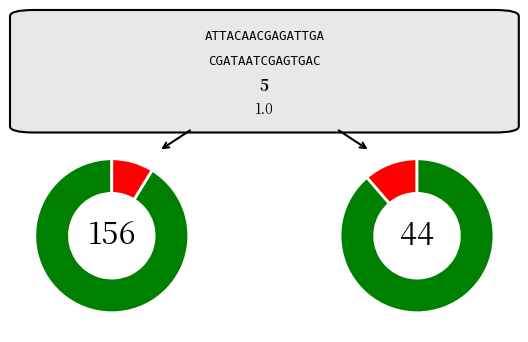

What portion of the pie excludes 1?

93.5%